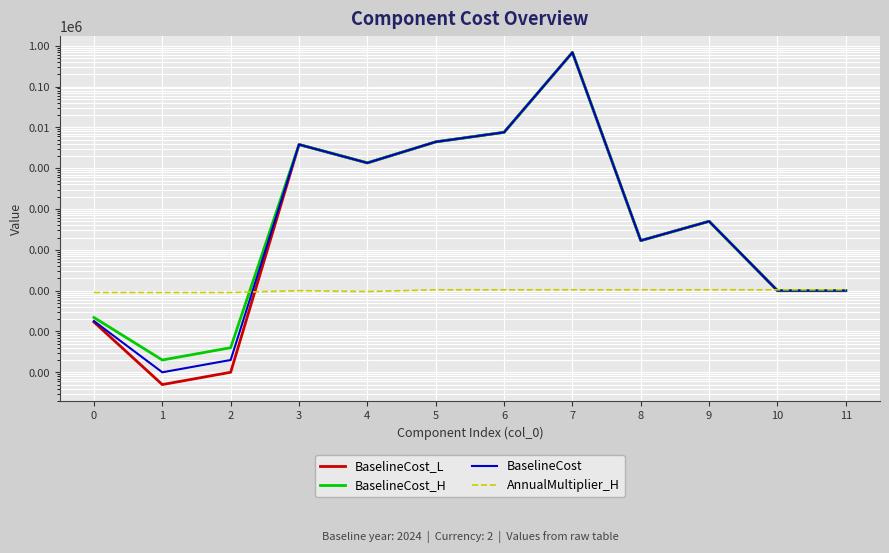

How many interior local valleys does the BaselineCost_L series have?

3